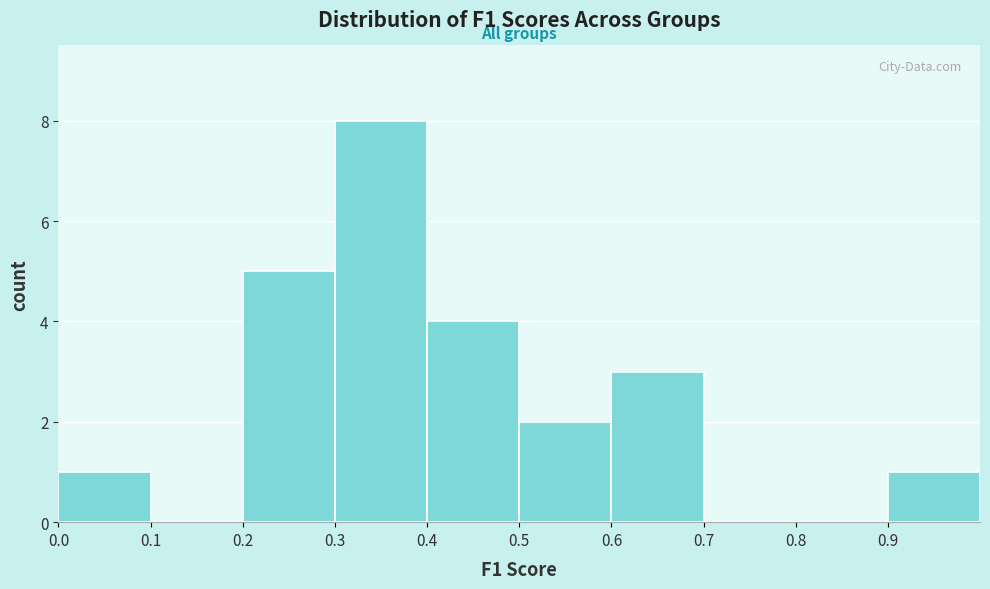

Over which range of the x-axis is the bar tallest?

0.3 to 0.4